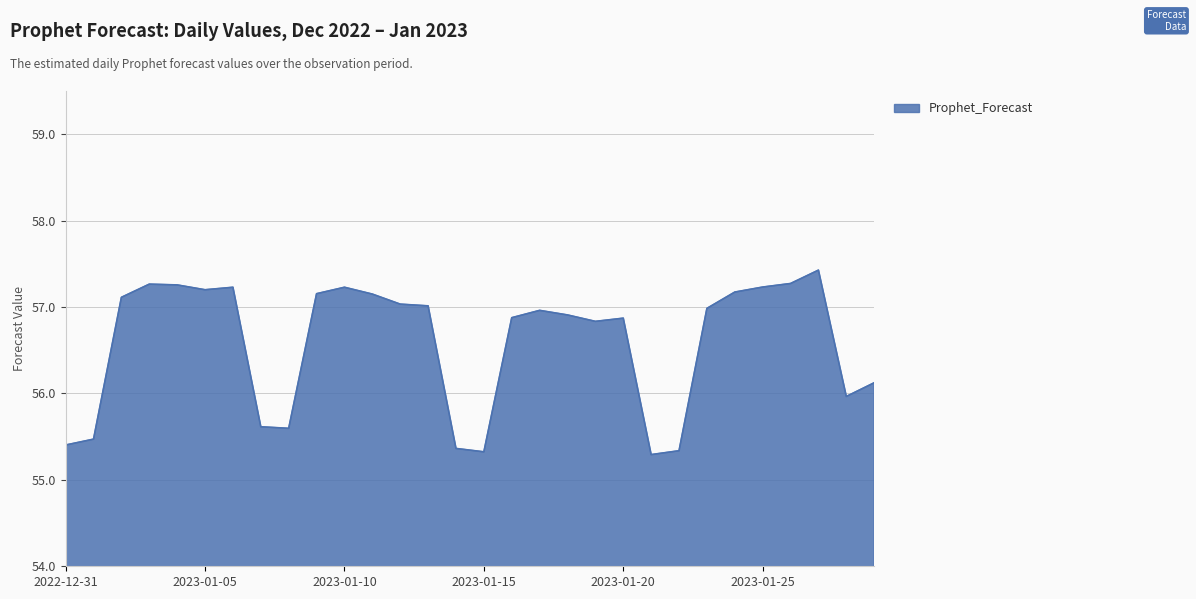

What is the difference between the maximum and minimum values?

2.1